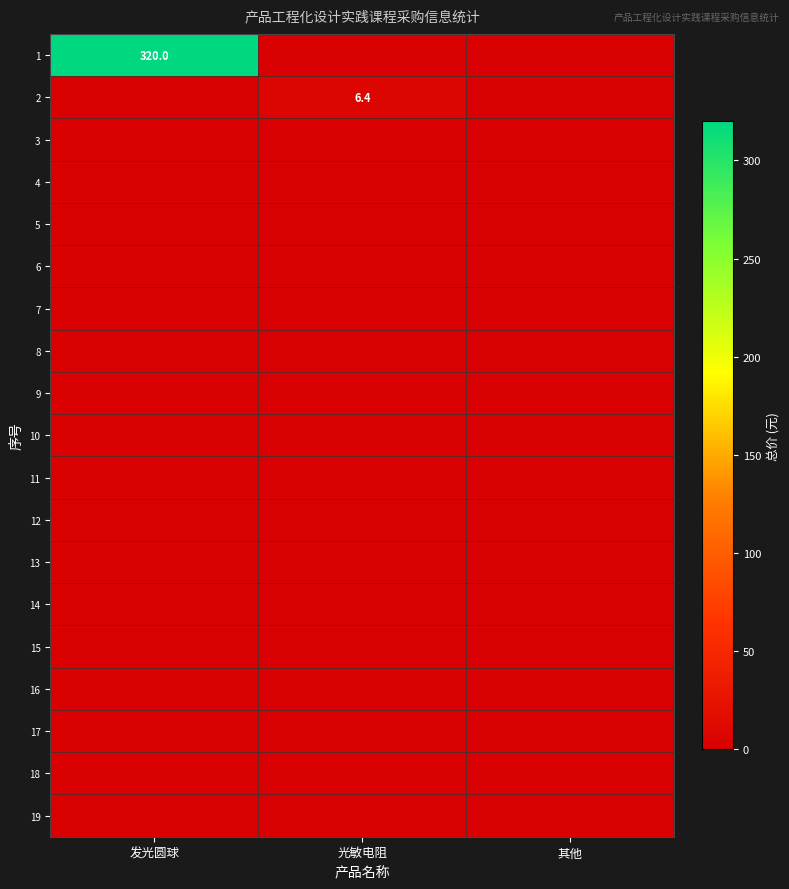

True or false: 2 has a value of 6.4 at 光敏电阻.

True